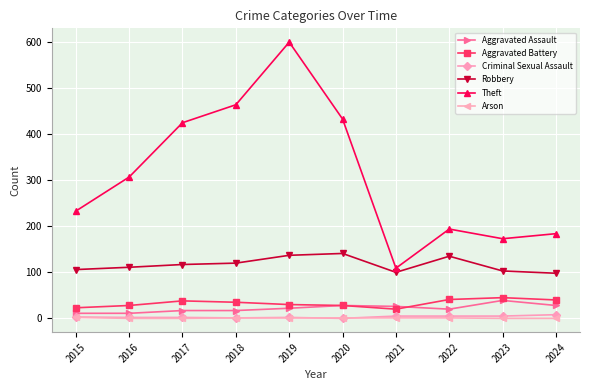

Is this an area chart (filled region under the line)?

No